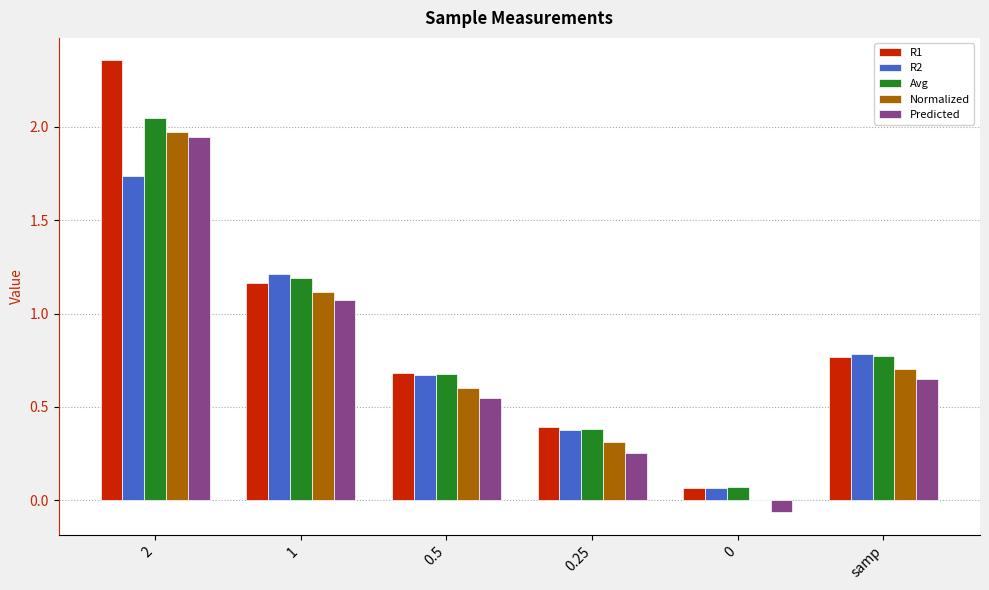

Which series changed the most between 2 and 0.25?

R1